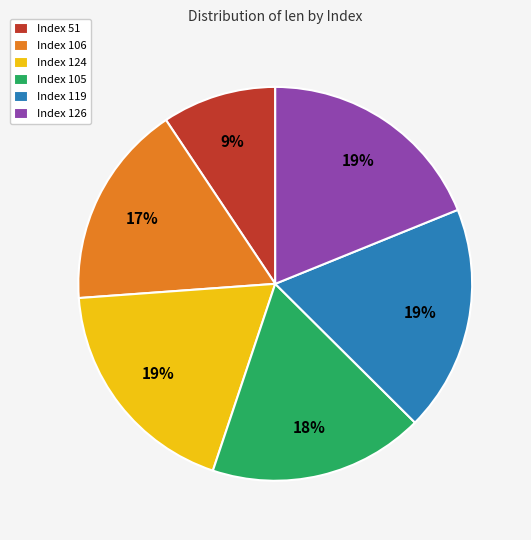

To the nearest percent, what is the difference between the largest and smallest slice percentages?

10%